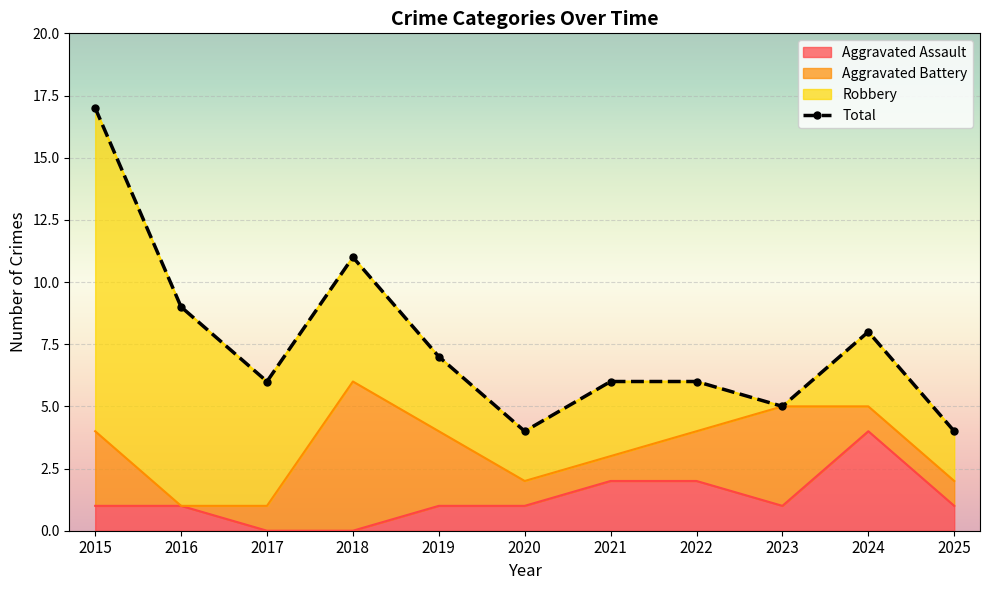

Rank the categories by Aggravated Assault value from lowest to highest.

2017, 2018, 2015, 2016, 2019, 2020, 2023, 2025, 2021, 2022, 2024